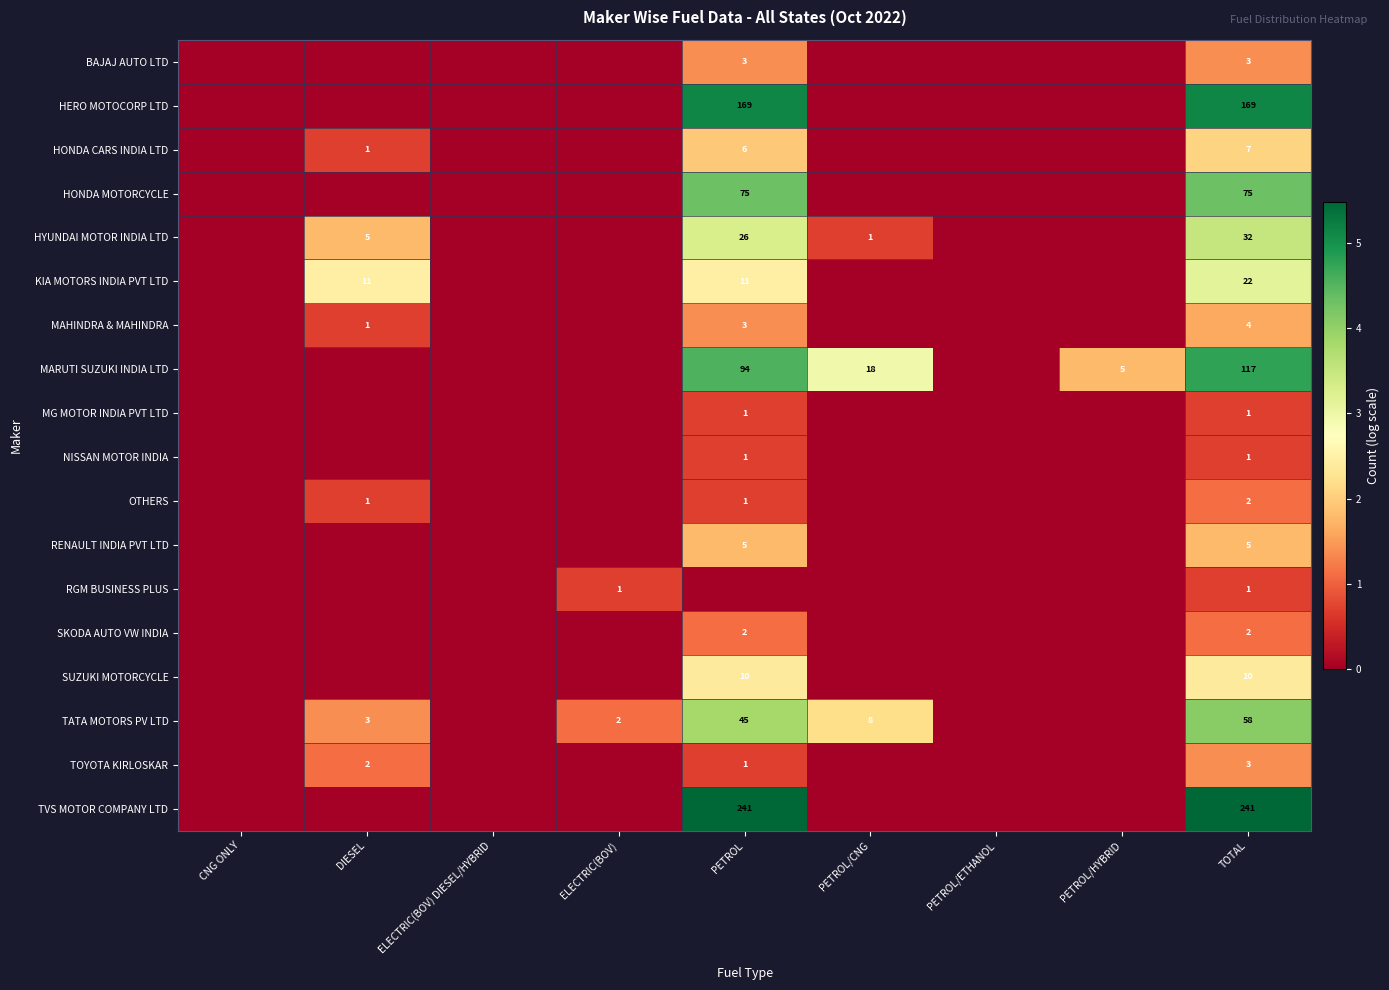

How many data points does each series have?

9